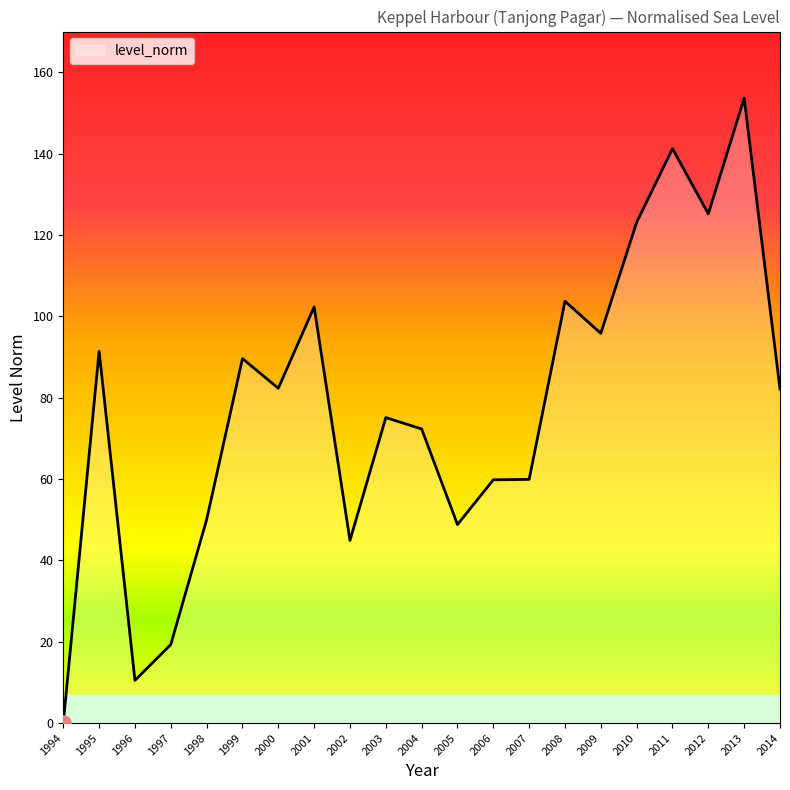

What is the change in value from 2002 to 2014?

+37.2